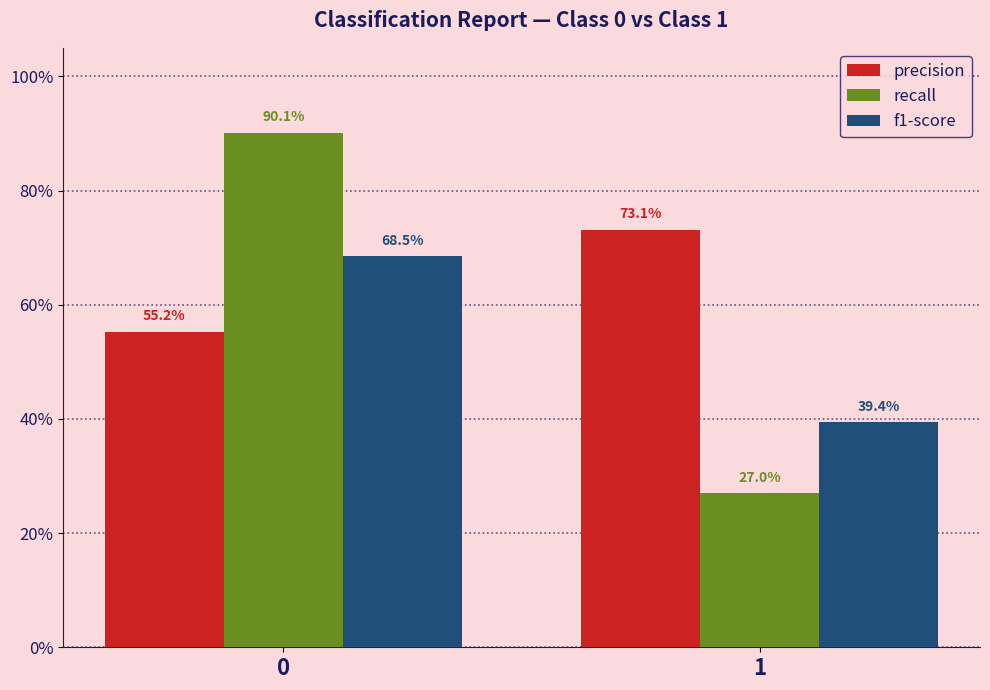

At how many categories does at least one series exceed 0?

2